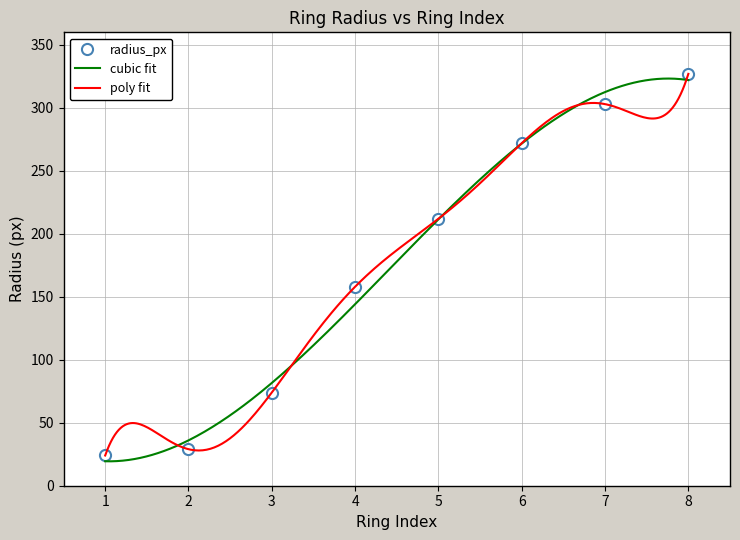

Rank the categories by value from highest to lowest.

8, 7, 6, 5, 4, 3, 2, 1